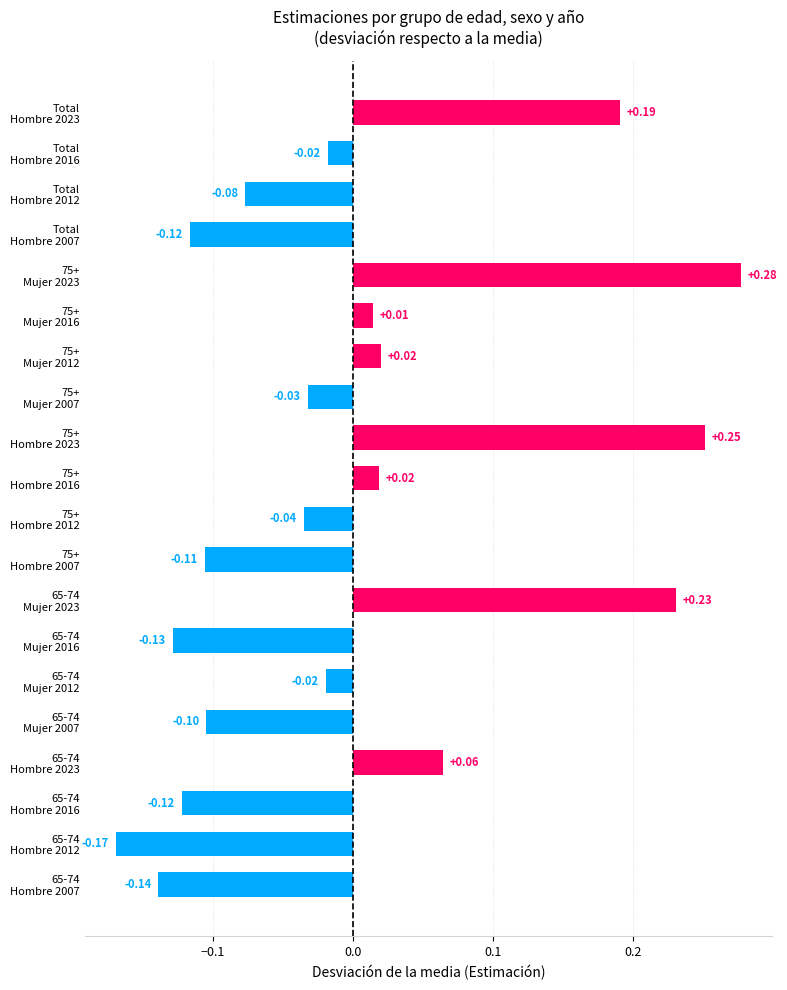

How many bars are there in total?

20